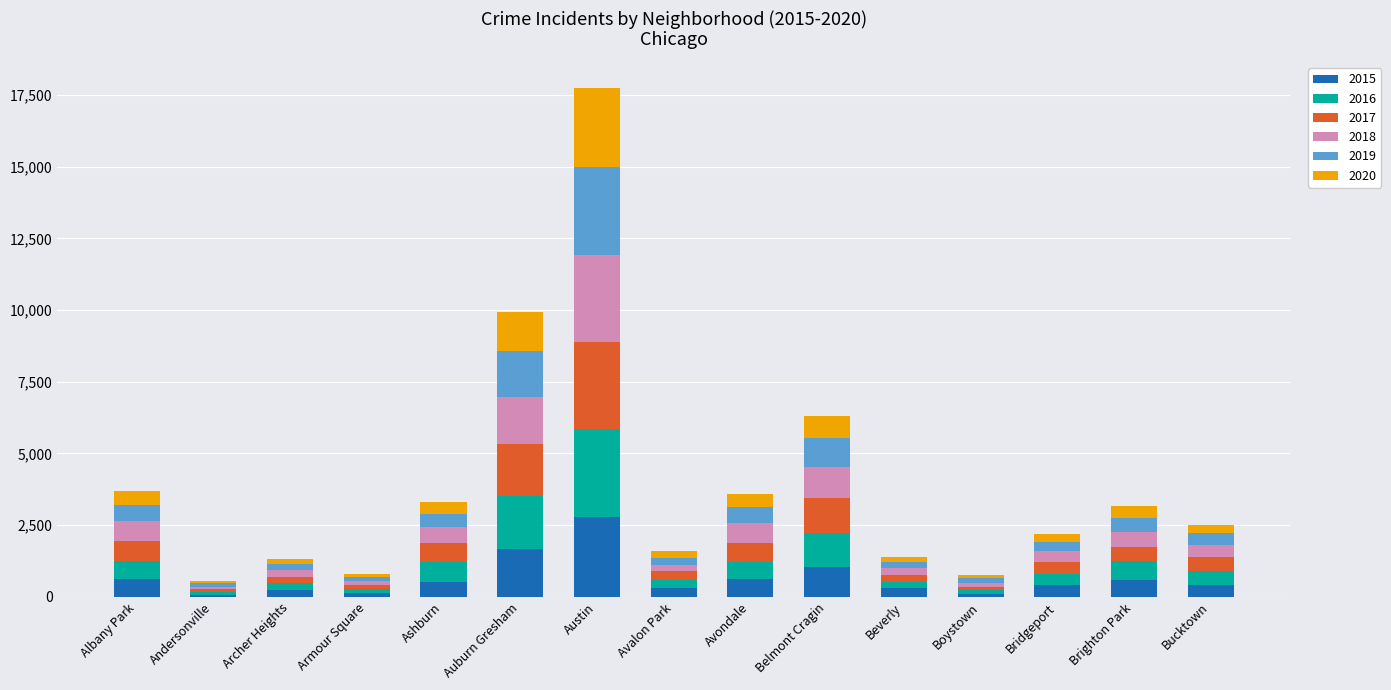

At which label does 2015 reach its peak?

Austin